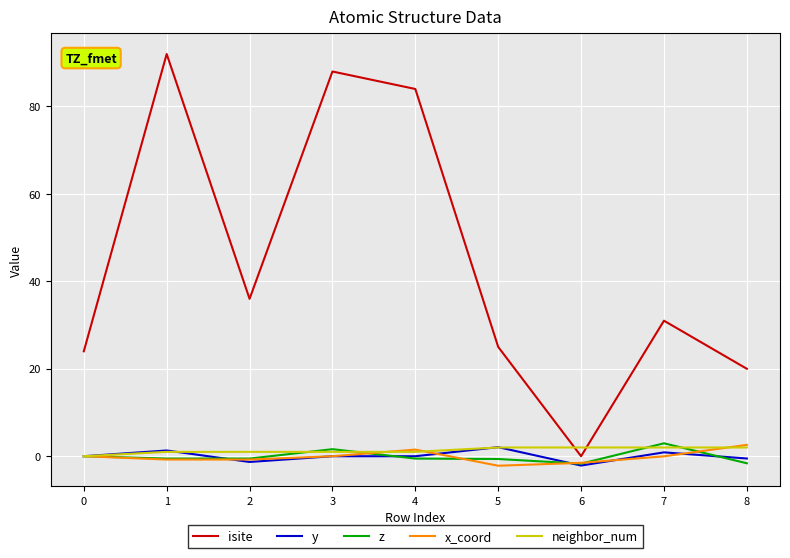

What is the average value of the x_coord series?

-0.1